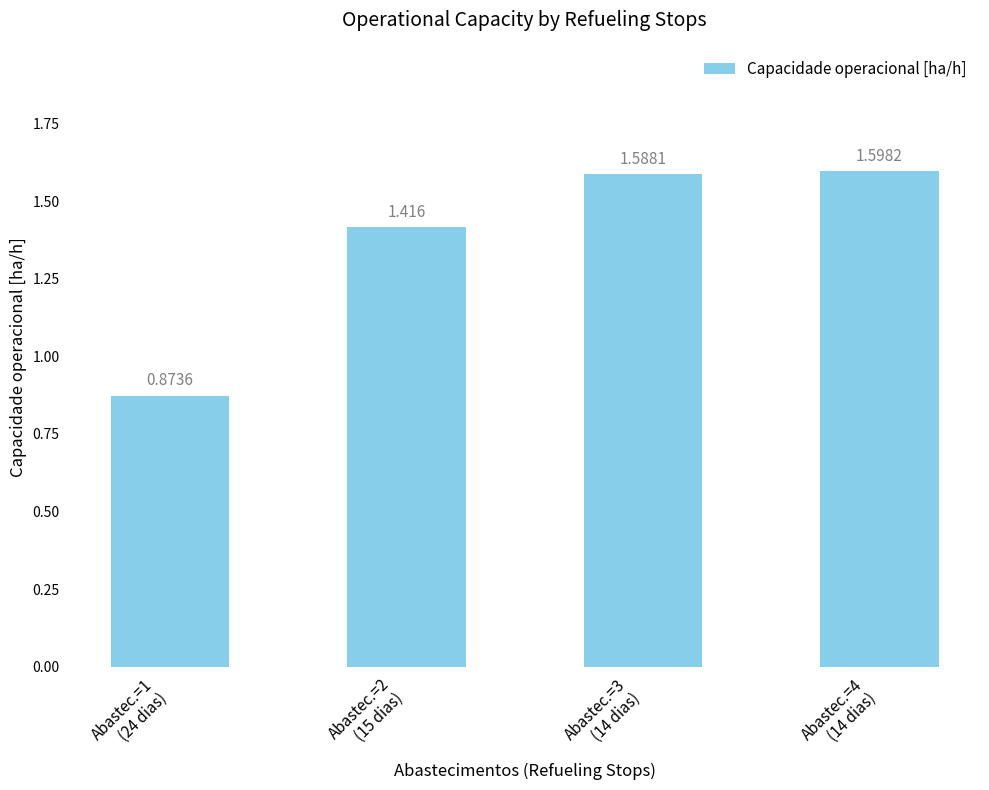

What is the minimum value shown in the chart?

0.9